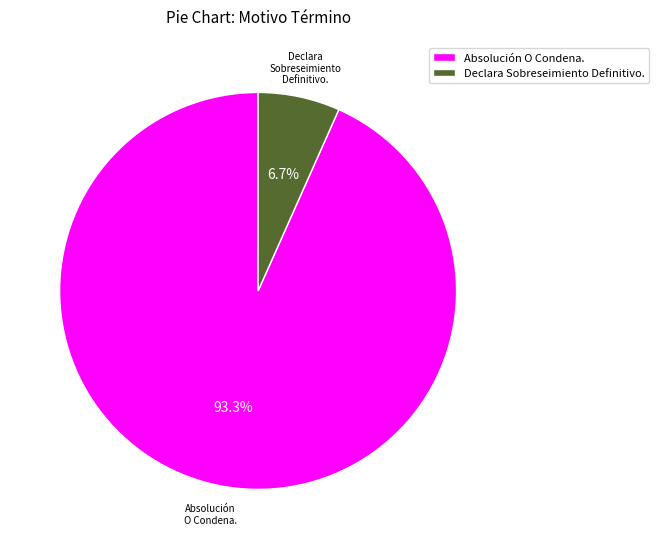

What percentage is the Absolución O Condena. slice, to the nearest percent?

93%